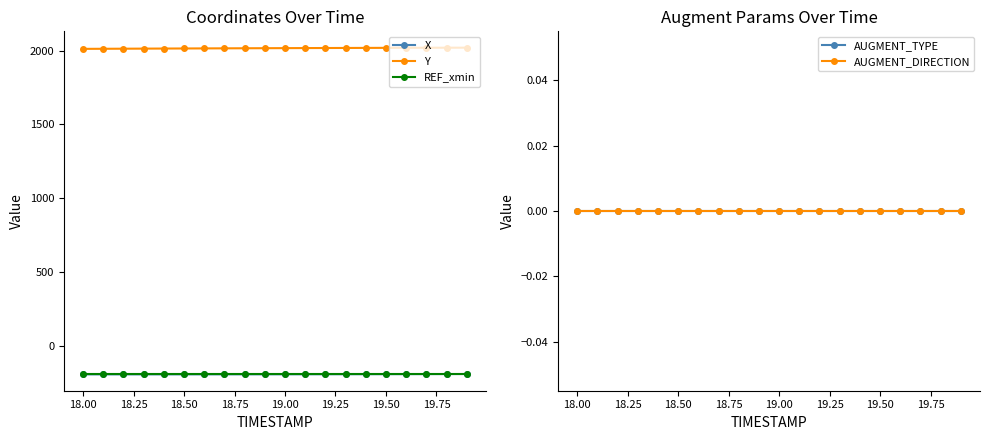

True or false: Y and AUGMENT_DIRECTION intersect in this chart.

False